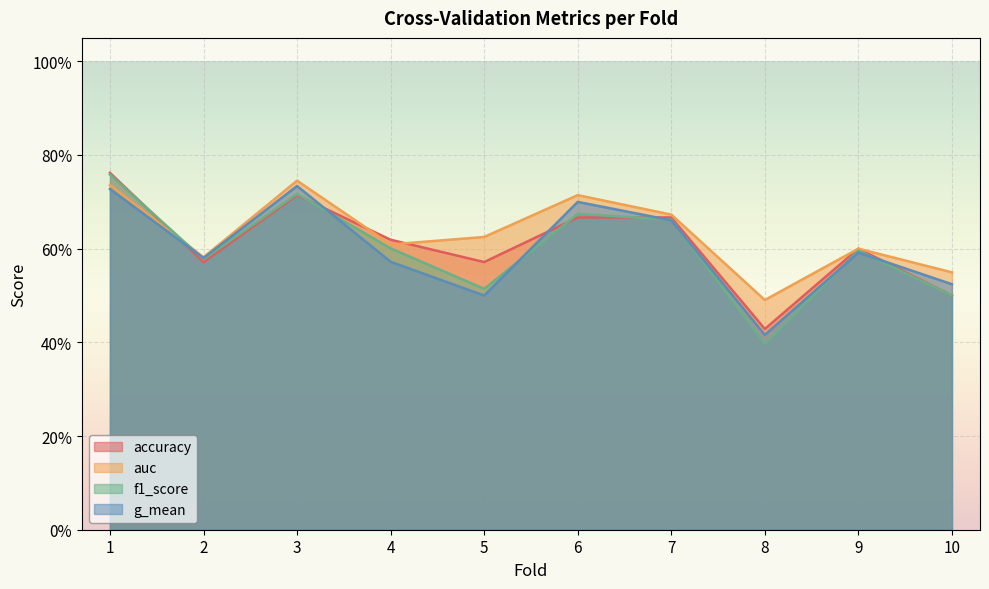

What is the value of the g_mean point at the 1st from the left?

0.7